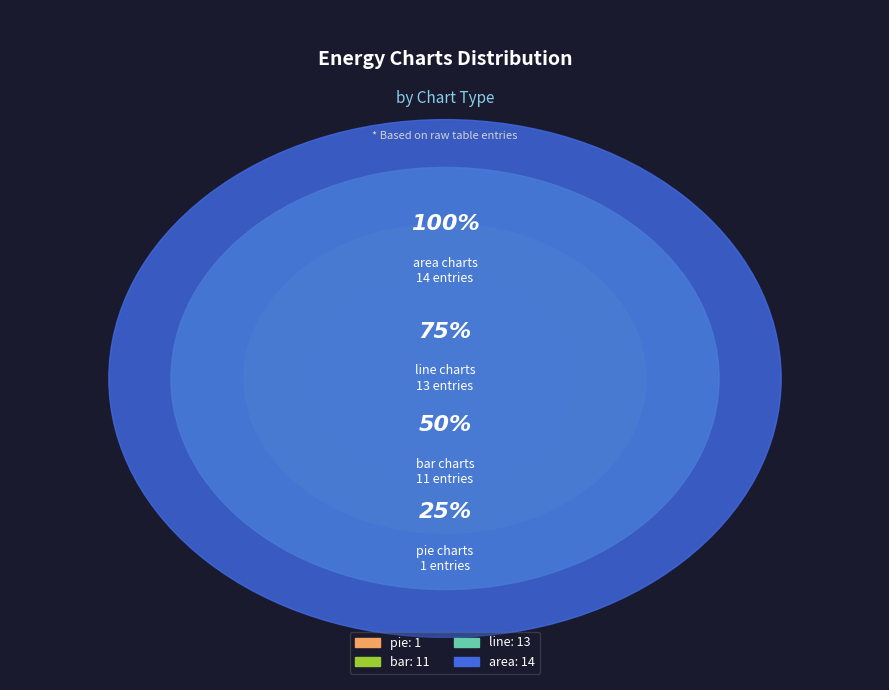

Is Supply the majority of the pie?

No